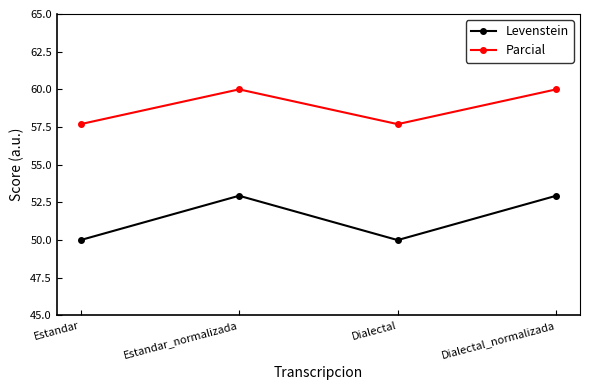

List the series in order of their overall mean, lowest first.

Levenstein, Parcial